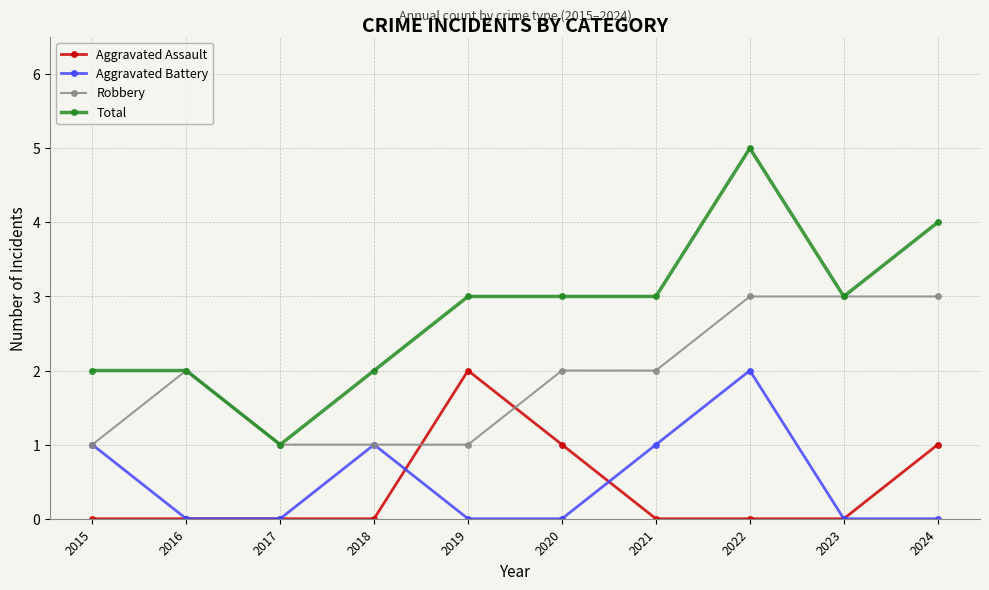

What is the difference between the Total values at 2020 and 2022?

2